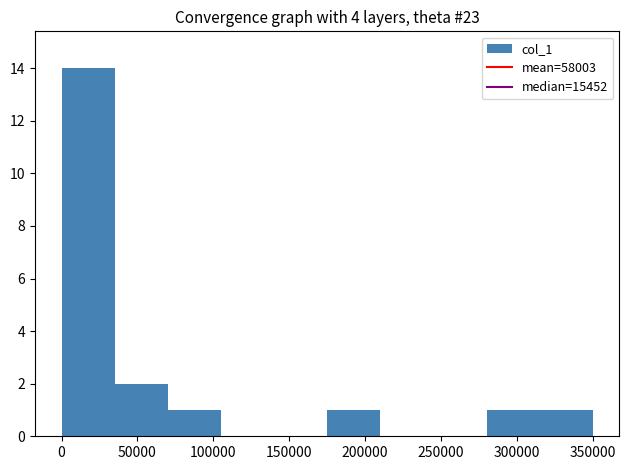

Reading left to right, transcribe this chart: for each bar, give the range it covers on the x-axis and its height. Neither the bar edges nor the heights are printed on the chart, so give them approximately, as read against the axes.

0 to 35000: 14
35000 to 70000: 2
70000 to 105000: 1
105000 to 140000: 0
140000 to 175000: 0
175000 to 210000: 1
210000 to 245000: 0
245000 to 280000: 0
280000 to 315000: 1
315000 to 350000: 1